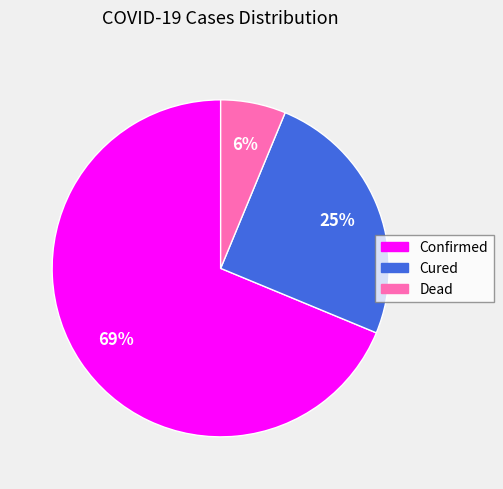

Is it true that Cured is 25% of the pie?

True